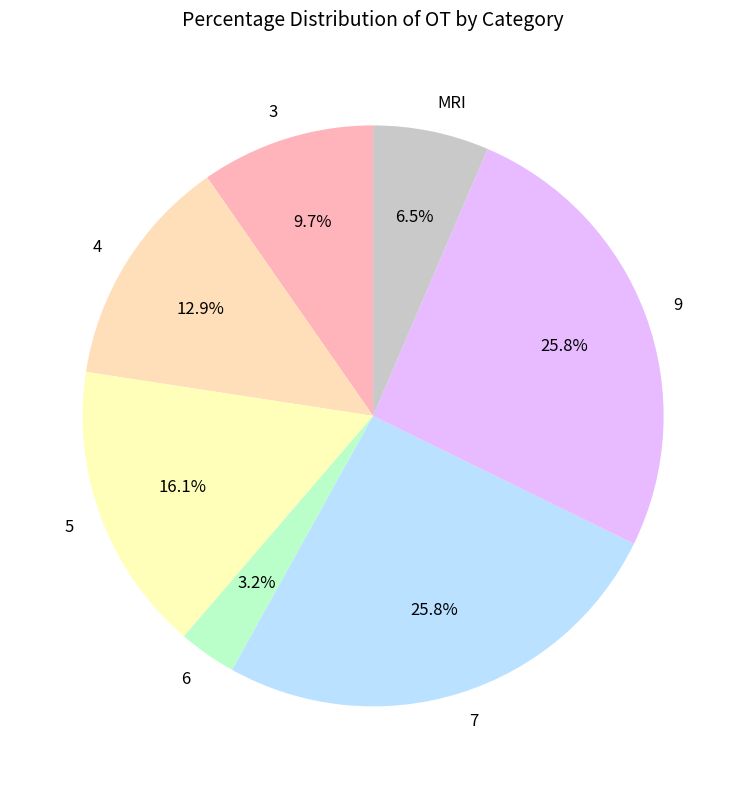

Is there a majority slice in this chart?

No